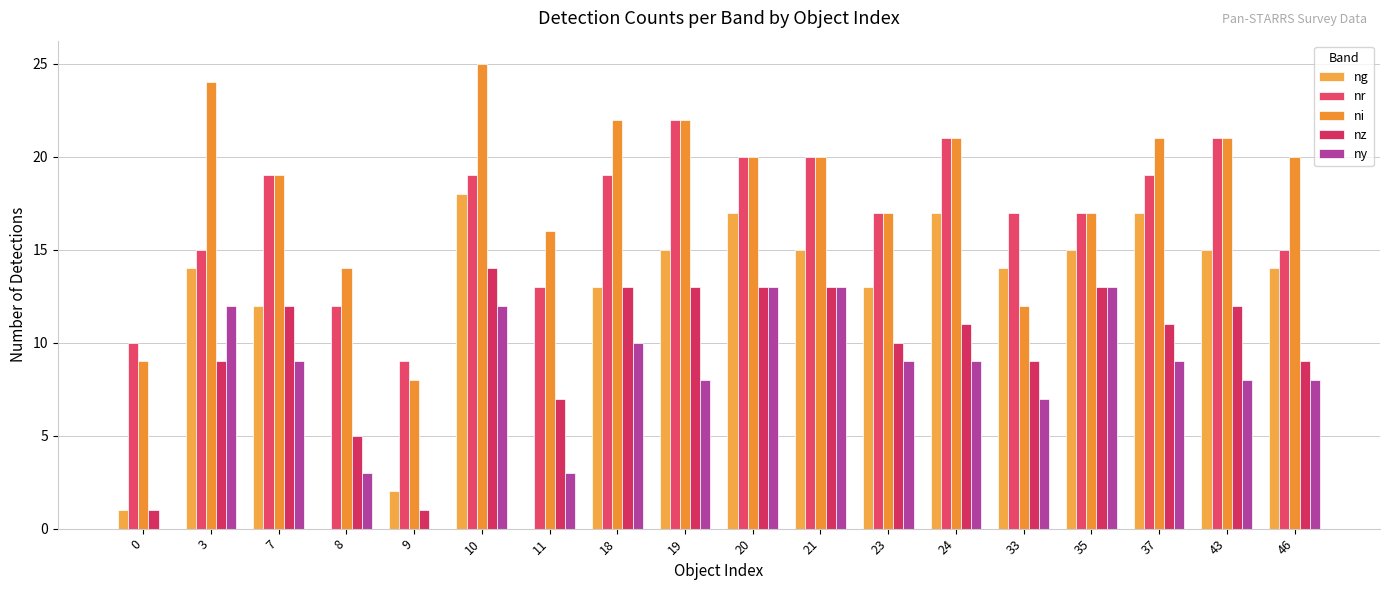

Which category has the lowest value across all series?

8